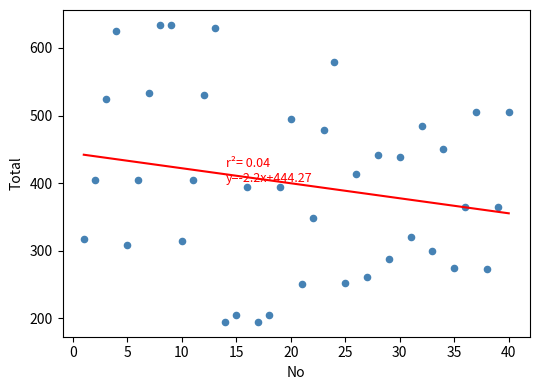

What is the range of X values (max minus min)?

39